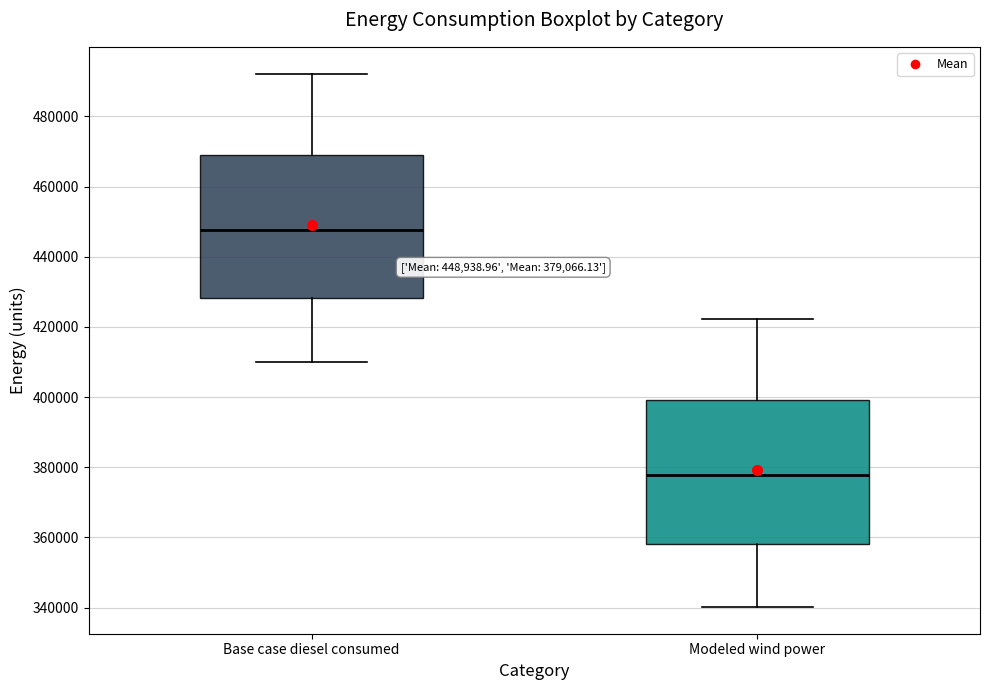

Which box's median line is the highest?

Base case diesel consumed